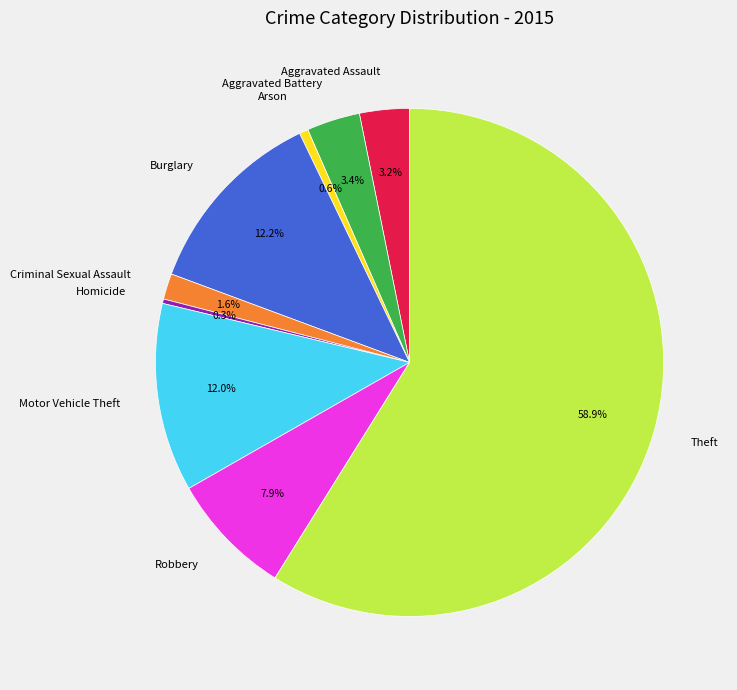

Is there any slice that represents more than half of the pie?

Yes